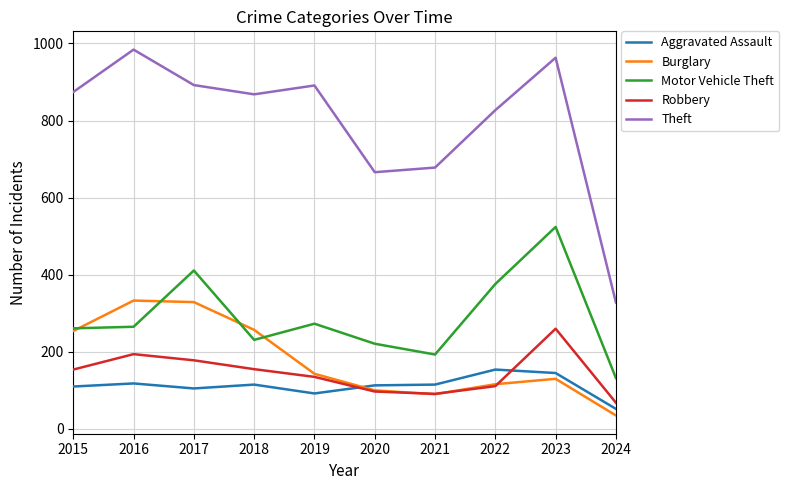

What value does the Motor Vehicle Theft series have at 2021, to the nearest 5?

195